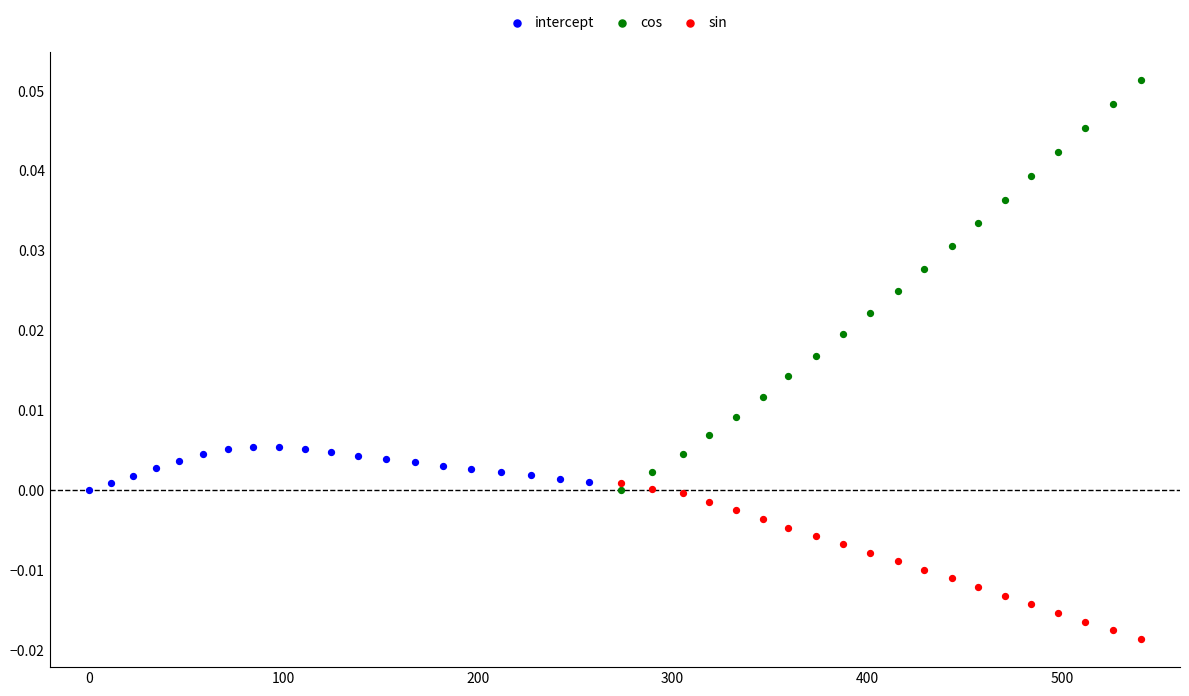

Which series reaches the minimum Y coordinate?

sin